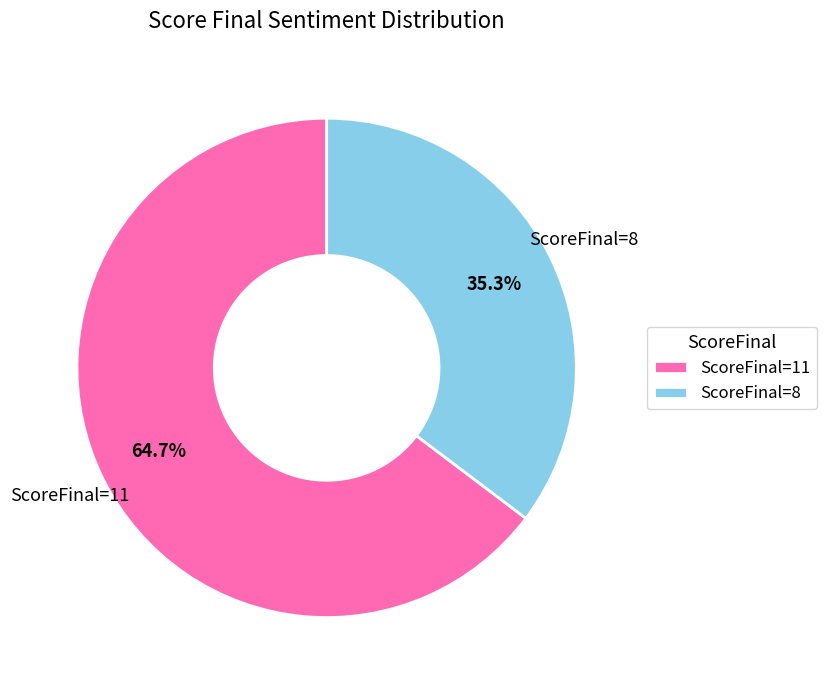

Rank the categories by value from lowest to highest.

ScoreFinal=8, ScoreFinal=11